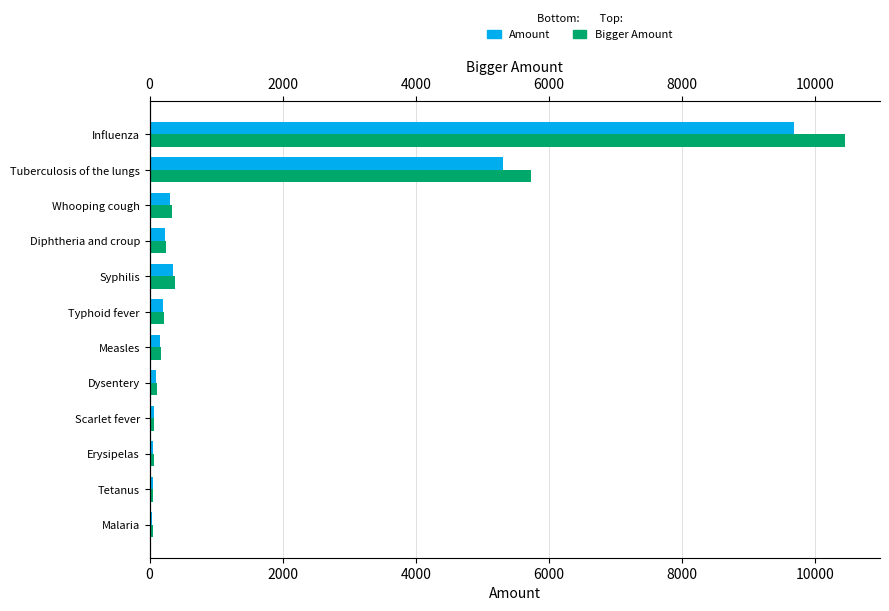

How many values in the Bigger Amount series exceed 211?

6